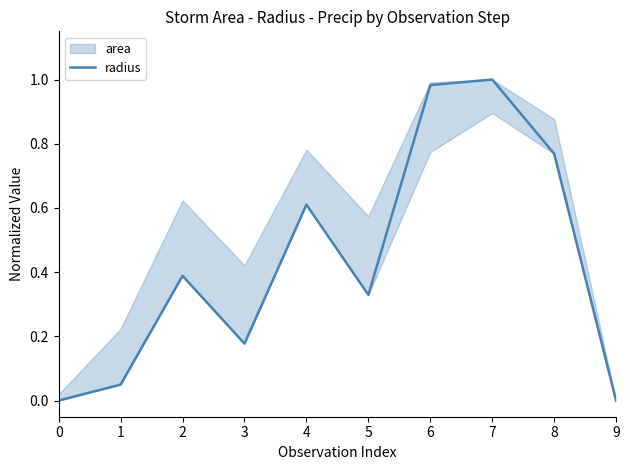

What is the difference between the maximum and minimum values?

1.0